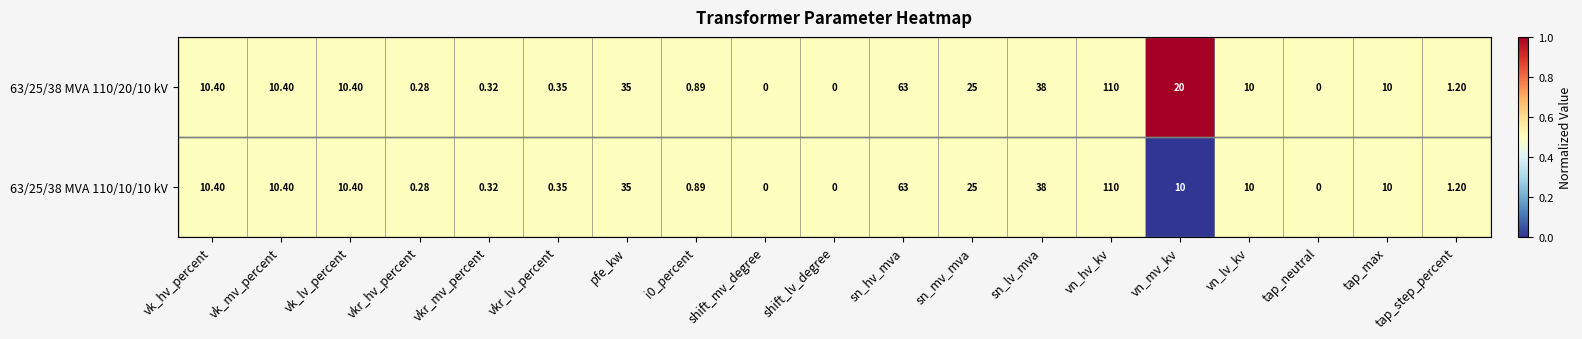

Which series has the largest total across all categories?

63/25/38 MVA 110/20/10 kV